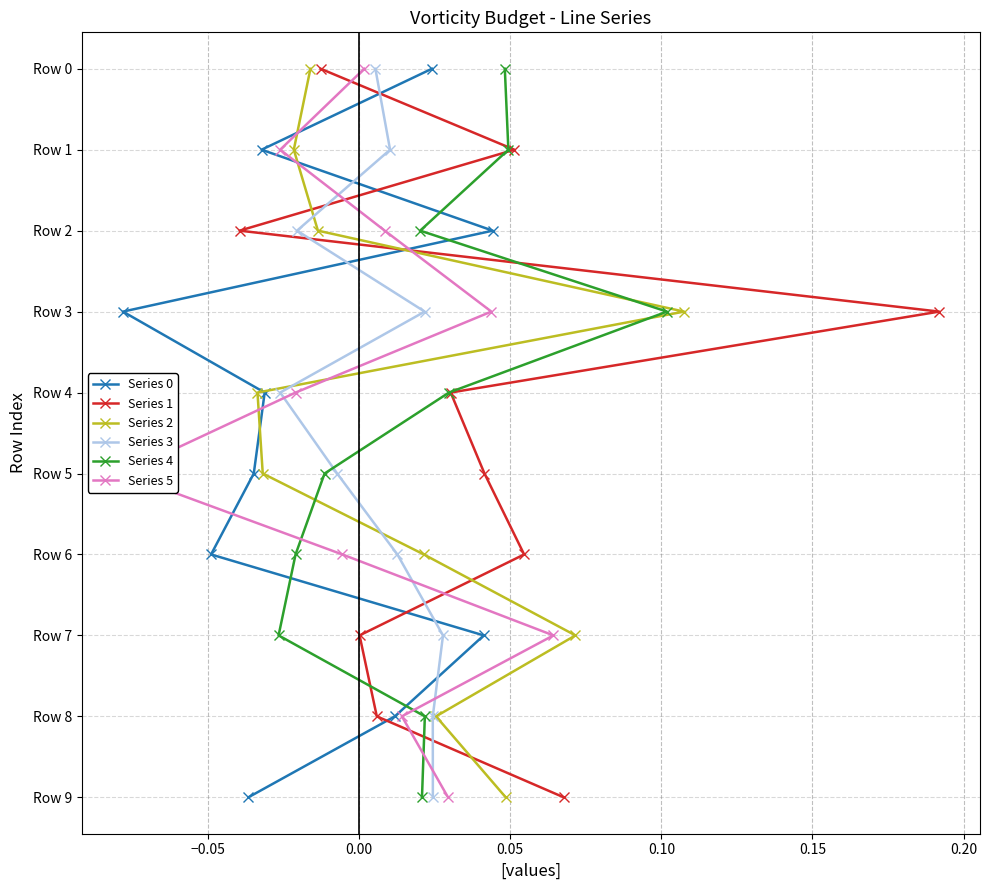

How many data points in Series 4 are above 5?

4